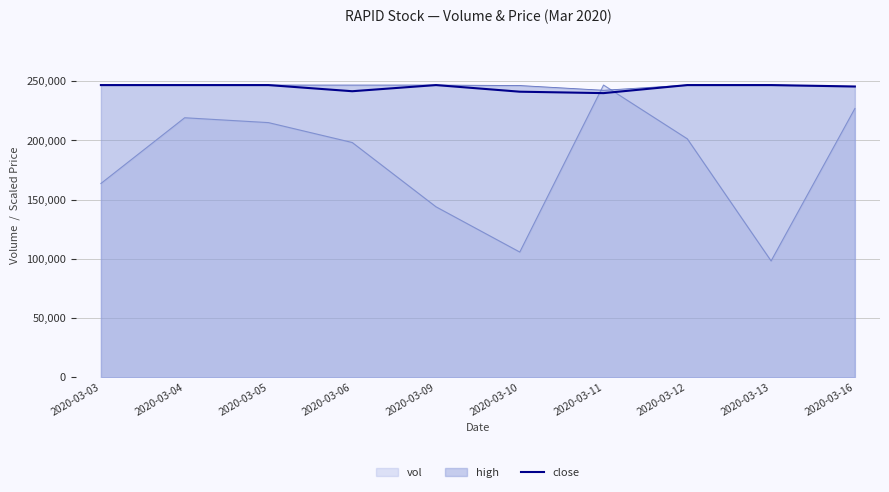

At which category does the data reach its first local peak?

2020-03-09